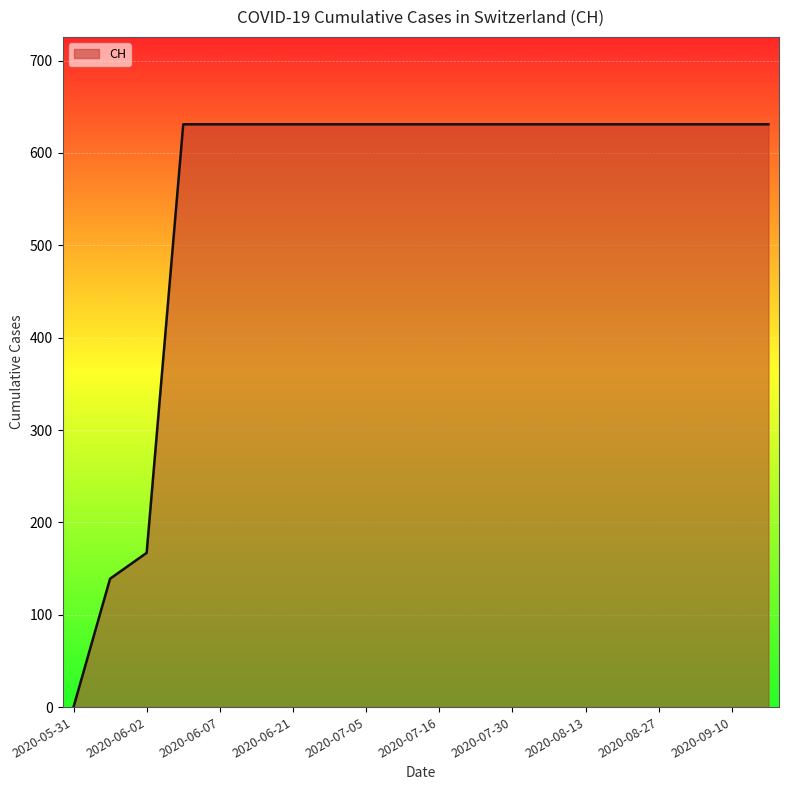

What is the greatest value displayed?

631